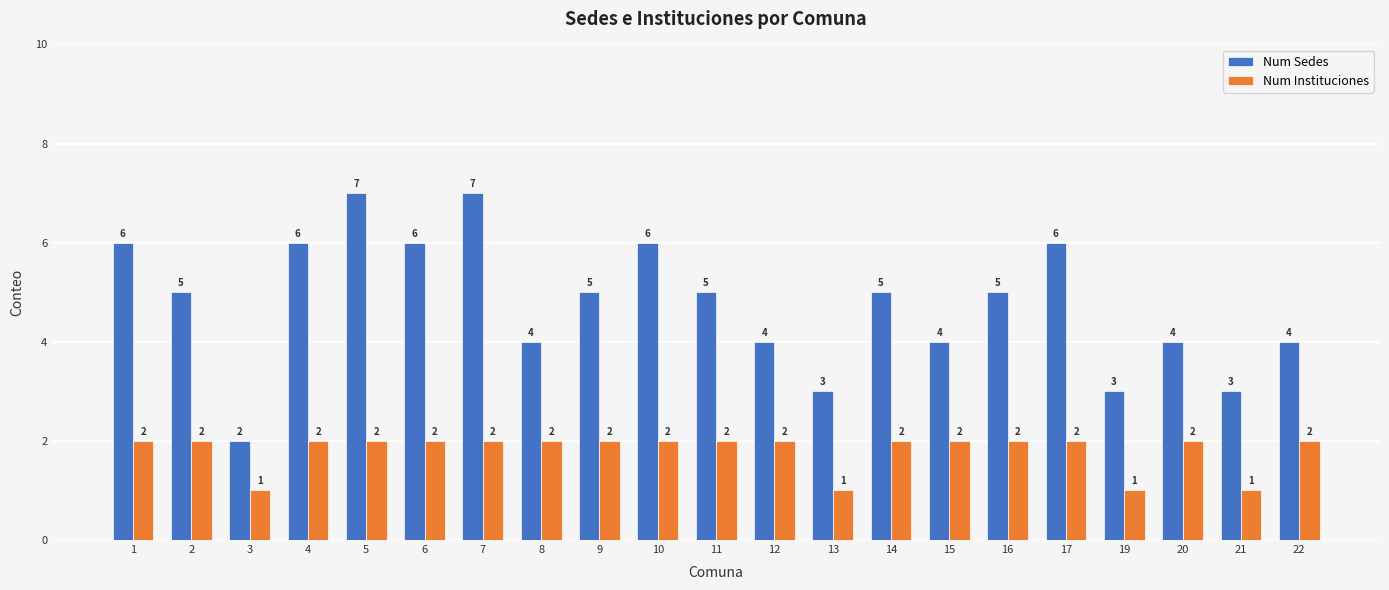

Count the Num Instituciones values in the range 2 to 3.

17